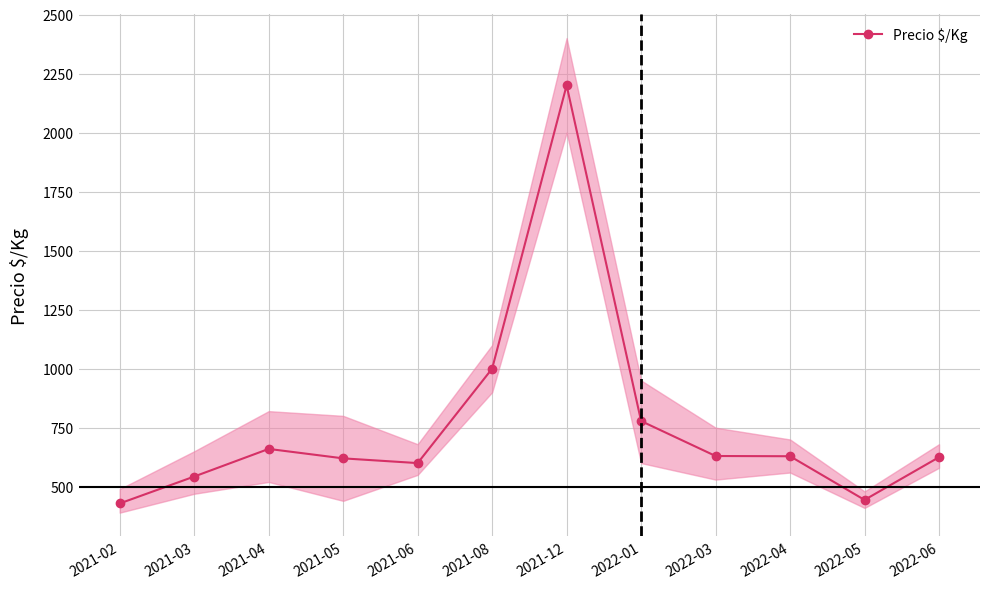

What is the change in value from 2021-02 to 2022-06?

+196